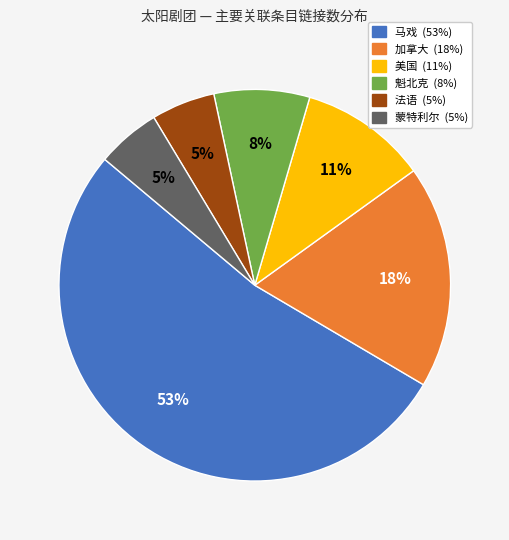

Count the number of slices in the pie.

6